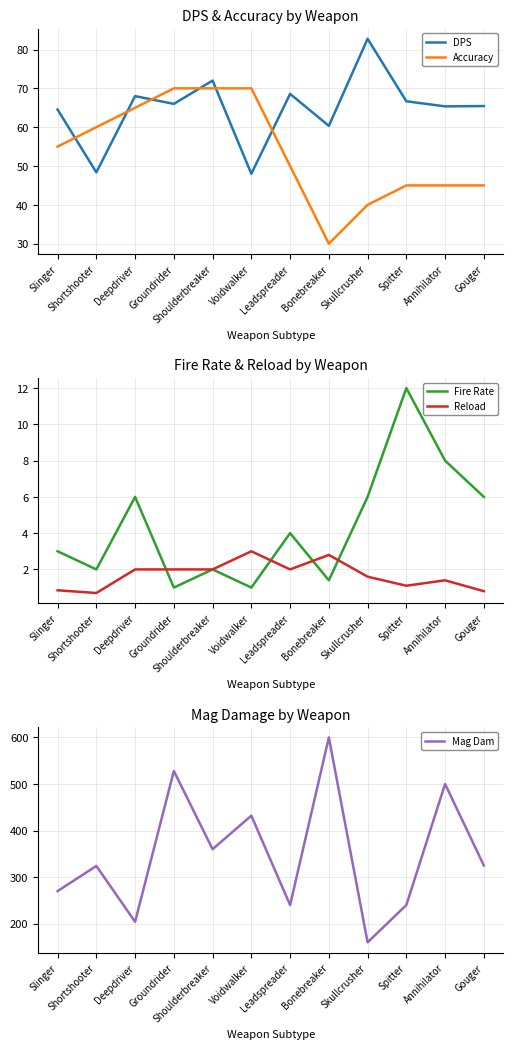

At which category does the chart reach its minimum across all series?

Shortshooter